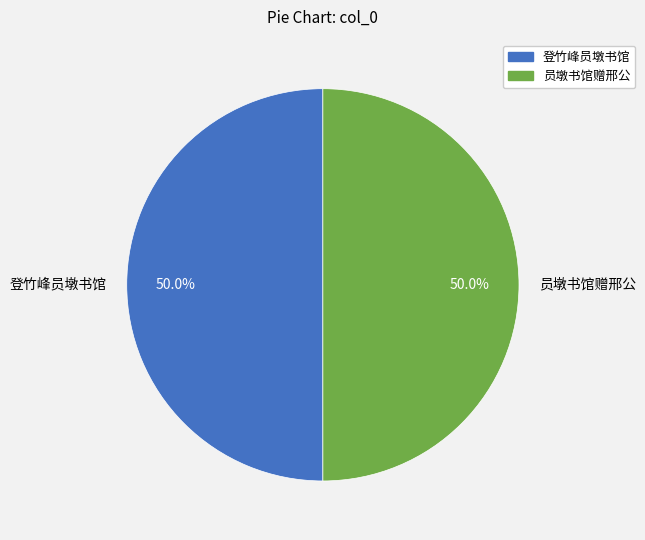

Approximately how many times larger is the value at 员墩书馆赠邢公 compared to 登竹峰员墩书馆?

1.0